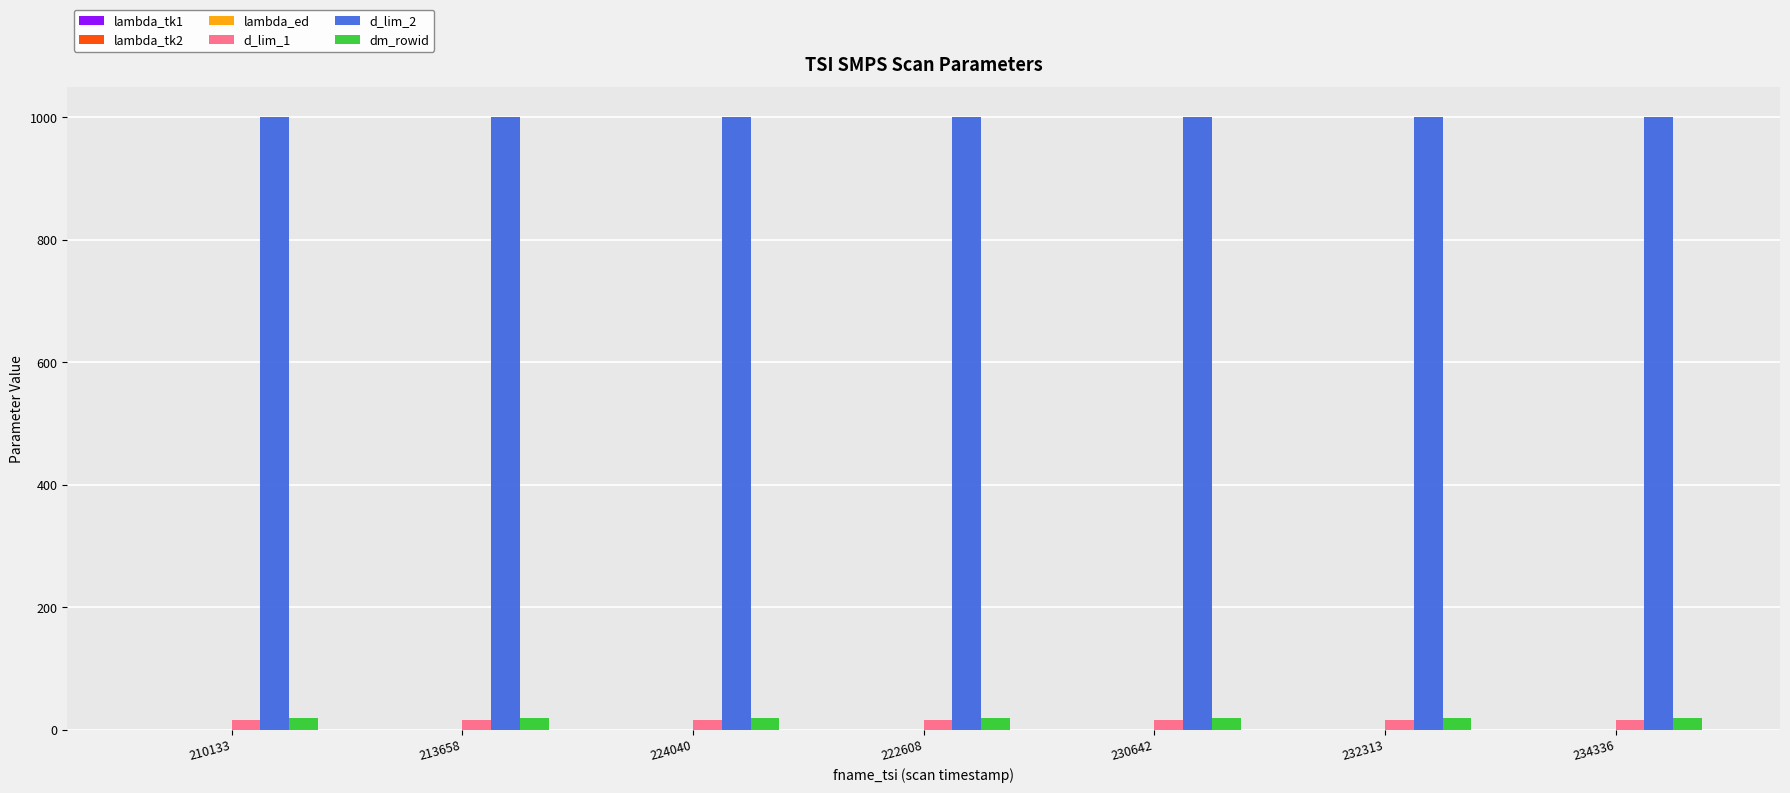

True or false: d_lim_2 has a value of 1000.0 at 224040.

True